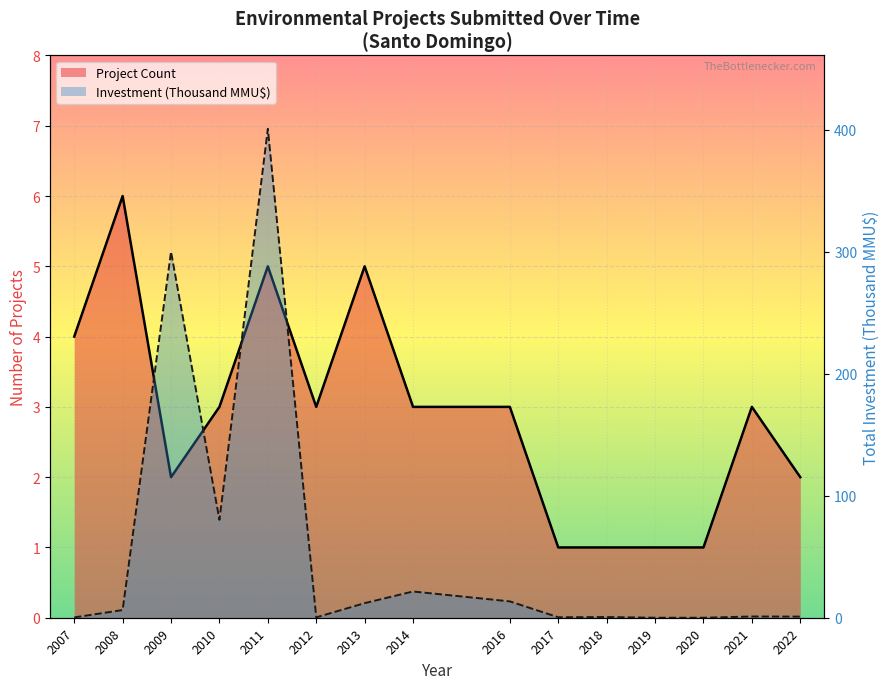

Where is the first local maximum for Investment line?

2009